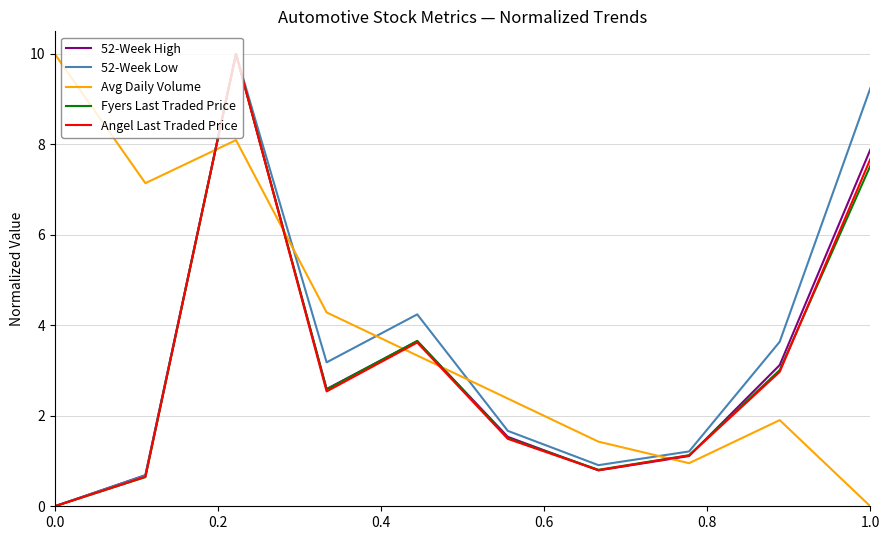

What is the maximum value shown in the chart?

10.0